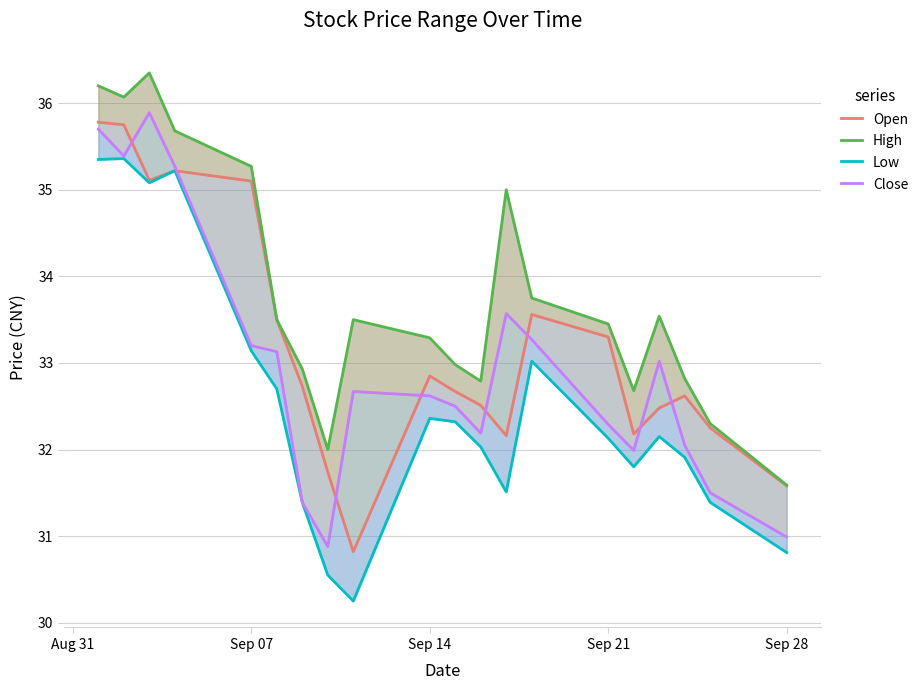

How many interior local valleys does the Open series have?

4